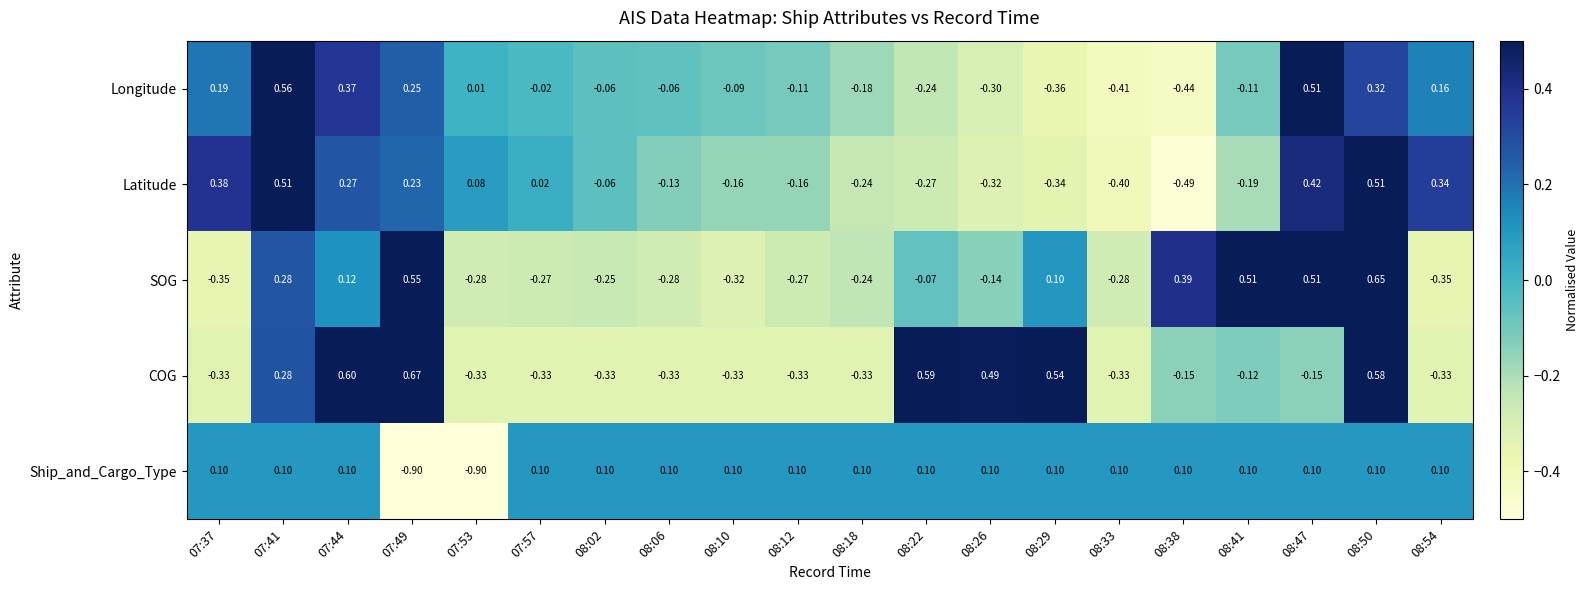

Which series has the largest total across all categories?

COG